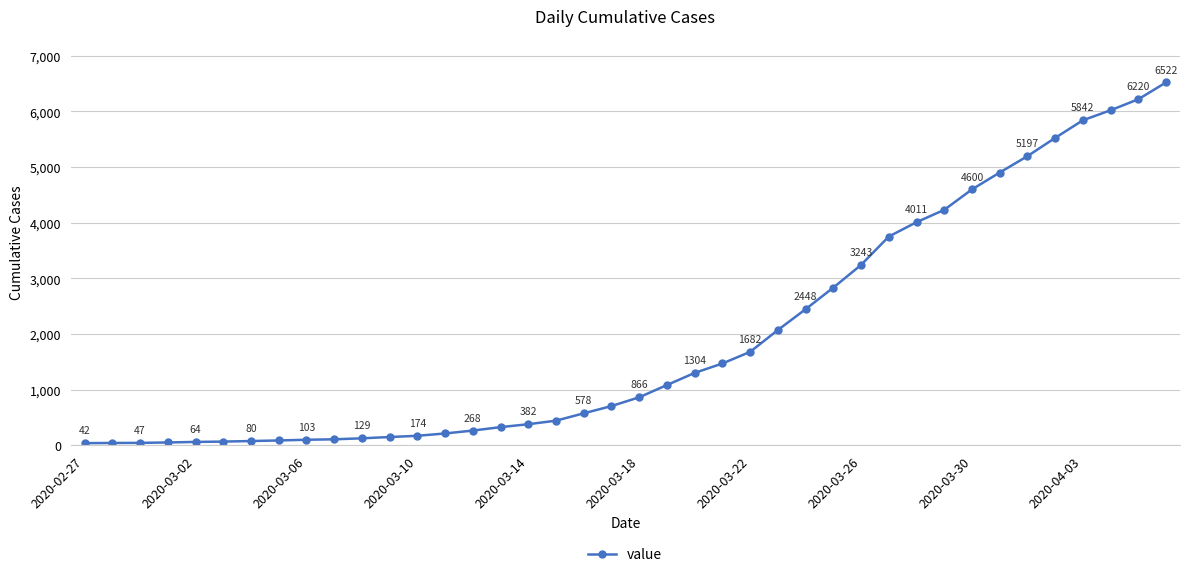

Reading left to right, list all the values displayed in this chart.

42	45	47	54	64	70	80	90	103	111	129	152	174	216	268	330	382	446	578	708	866	1086	1304	1473	1682	2074	2448	2836	3243	3753	4011	4233	4600	4903	5197	5525	5842	6022	6220	6522